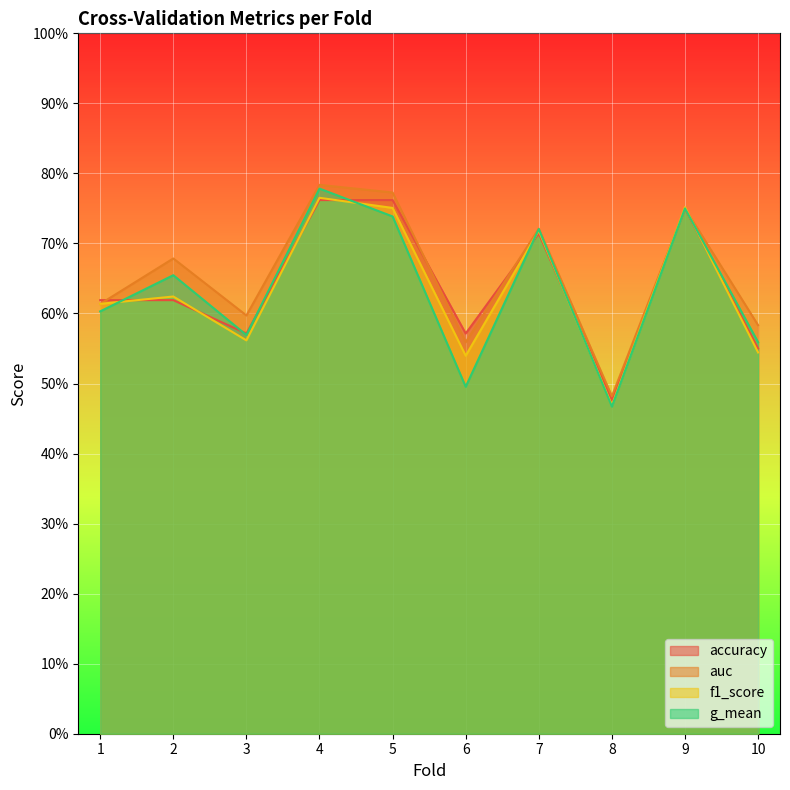

The value of accuracy at 5 is 1.3. True or false?

False